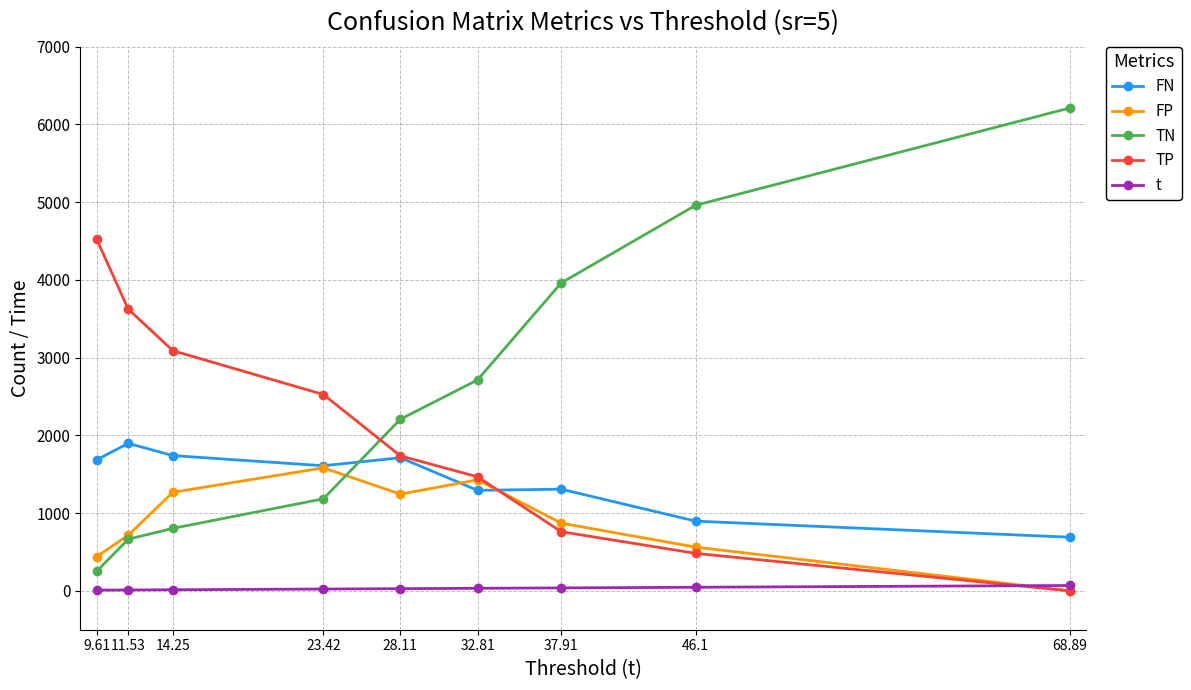

What is the difference between the highest and lowest values at 46.1?

4913.5